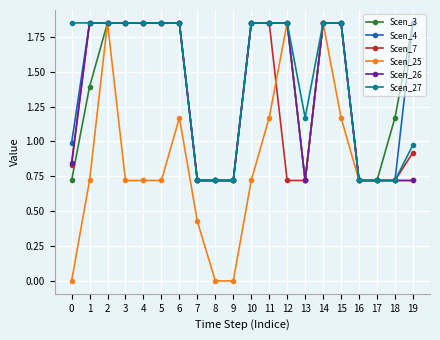

Which series has the largest total across all categories?

Scen_27